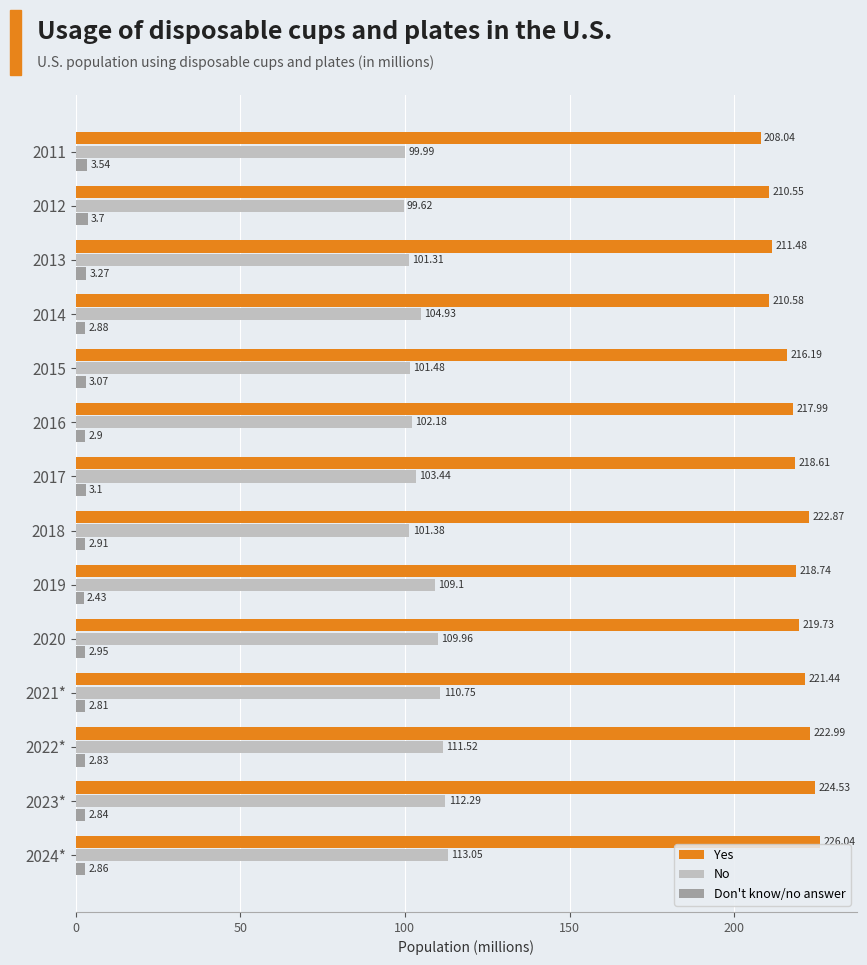

At which label does No reach its minimum?

2012